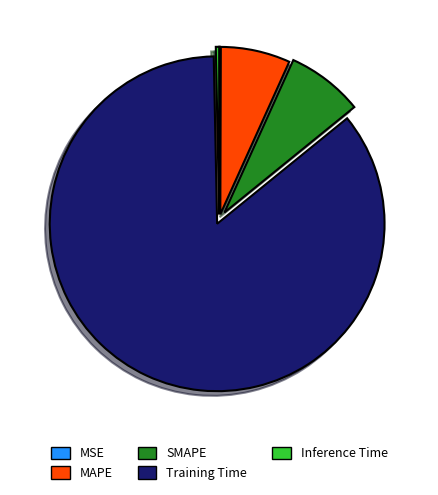

Between Training Time and SMAPE, which is larger?

Training Time